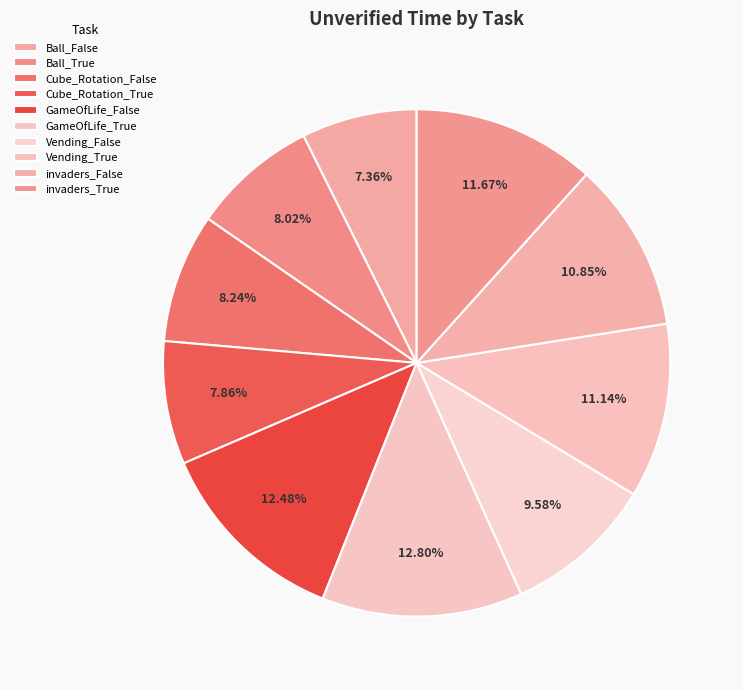

Rank the categories by value from highest to lowest.

GameOfLife_True, GameOfLife_False, invaders_True, Vending_True, invaders_False, Vending_False, Cube_Rotation_False, Ball_True, Cube_Rotation_True, Ball_False